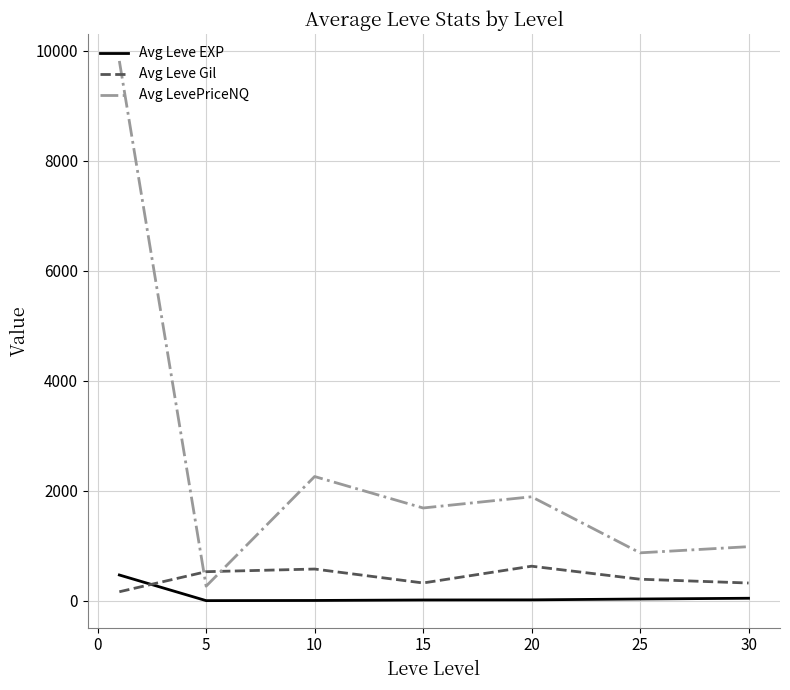

Which series has the largest total across all categories?

Avg LevePriceNQ